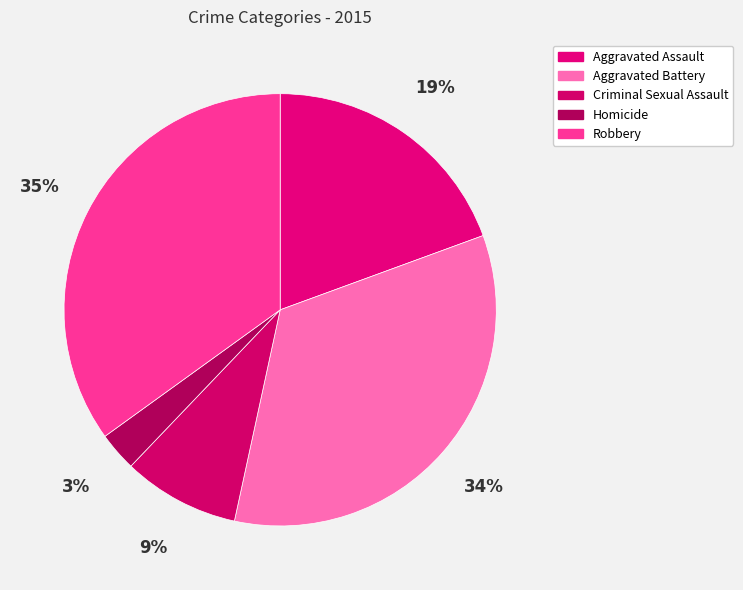

Does Robbery account for over 50% of the chart?

No